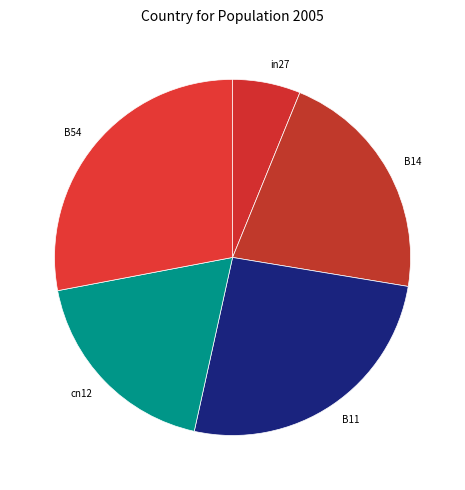

Between B54 and B11, which is larger?

B54